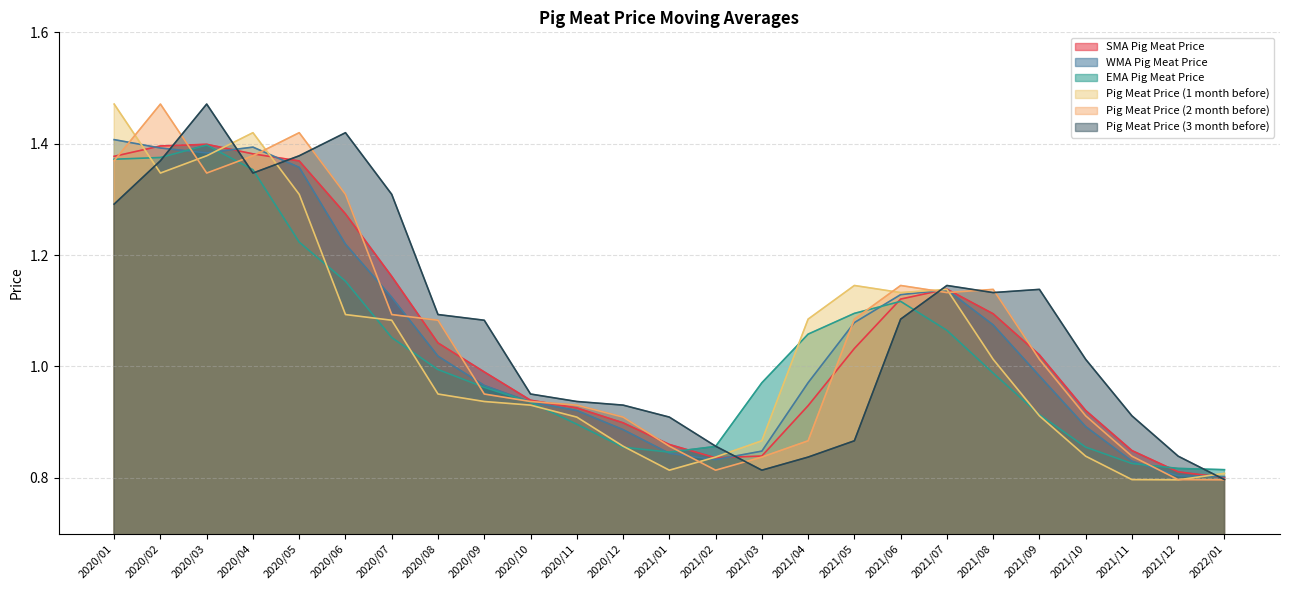

What is the spread (max minus min) of values at 2020/06?

0.3